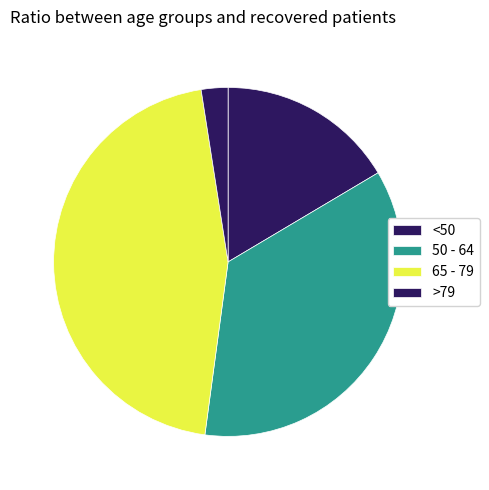

Which category has the smallest portion of the pie?

>79